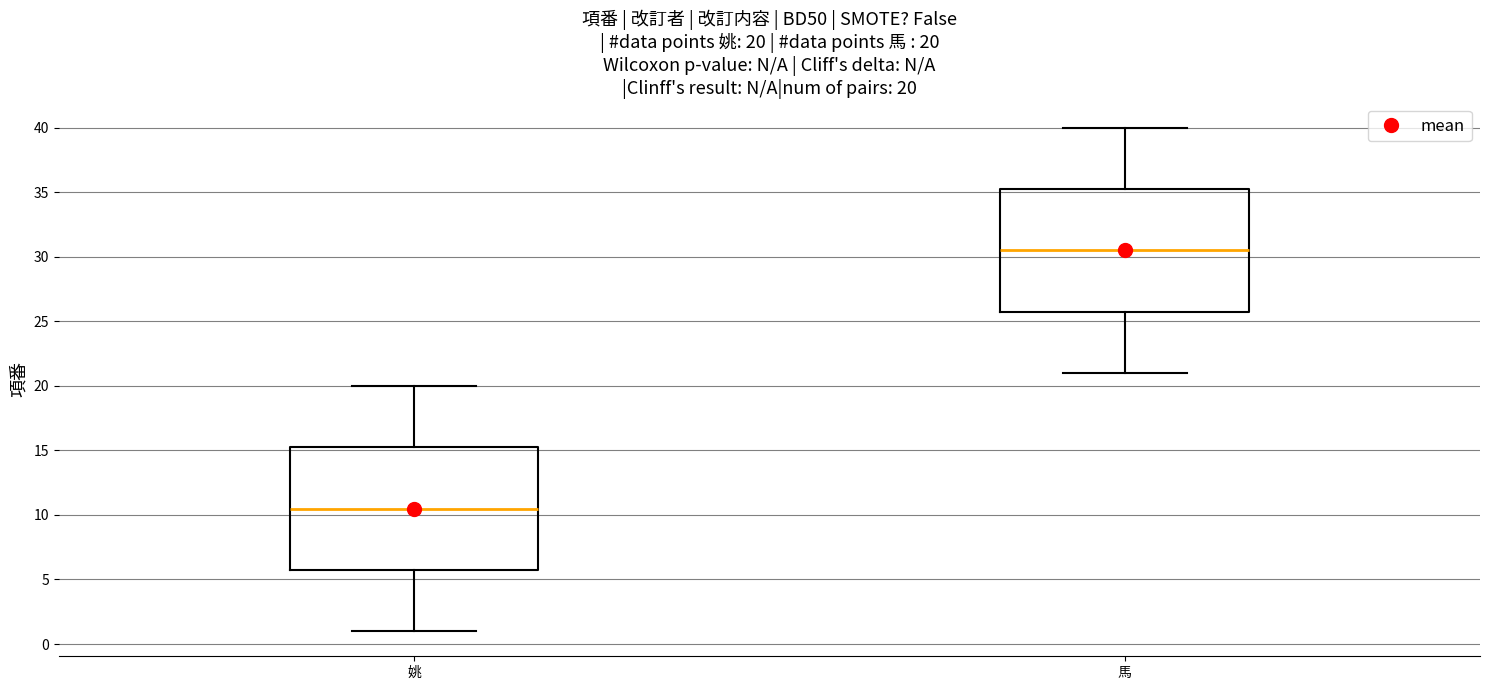

Which box has the highest median line?

馬